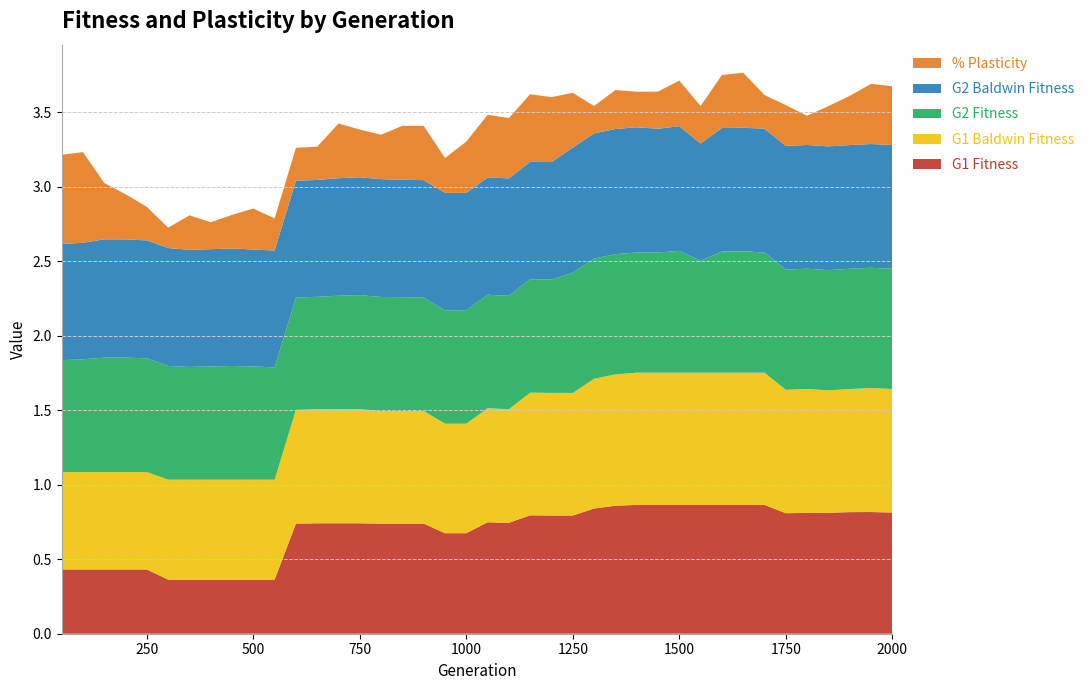

Reading left to right, extract all data points from this chart.

G1 Fitness: 50=0.4	100=0.4	150=0.4	200=0.4	250=0.4	300=0.4	350=0.4	400=0.4	450=0.4	500=0.4	550=0.4	600=0.7	650=0.7	700=0.7	750=0.7	800=0.7	850=0.7	900=0.7	950=0.7	1000=0.7	1050=0.7	1100=0.7	1150=0.8	1200=0.8	1250=0.8	1300=0.8	1350=0.9	1400=0.9	1450=0.9	1500=0.9	1550=0.9	1600=0.9	1650=0.9	1700=0.9	1750=0.8	1800=0.8	1850=0.8	1900=0.8	1950=0.8	2000=0.8
G1 Baldwin Fitness: 50=0.7	100=0.7	150=0.7	200=0.7	250=0.7	300=0.7	350=0.7	400=0.7	450=0.7	500=0.7	550=0.7	600=0.8	650=0.8	700=0.8	750=0.8	800=0.8	850=0.8	900=0.8	950=0.7	1000=0.7	1050=0.8	1100=0.8	1150=0.8	1200=0.8	1250=0.8	1300=0.9	1350=0.9	1400=0.9	1450=0.9	1500=0.9	1550=0.9	1600=0.9	1650=0.9	1700=0.9	1750=0.8	1800=0.8	1850=0.8	1900=0.8	1950=0.8	2000=0.8
G2 Fitness: 50=0.8	100=0.8	150=0.8	200=0.8	250=0.8	300=0.8	350=0.8	400=0.8	450=0.8	500=0.8	550=0.8	600=0.8	650=0.8	700=0.8	750=0.8	800=0.8	850=0.8	900=0.8	950=0.8	1000=0.8	1050=0.8	1100=0.8	1150=0.8	1200=0.8	1250=0.8	1300=0.8	1350=0.8	1400=0.8	1450=0.8	1500=0.8	1550=0.8	1600=0.8	1650=0.8	1700=0.8	1750=0.8	1800=0.8	1850=0.8	1900=0.8	1950=0.8	2000=0.8
G2 Baldwin Fitness: 50=0.8	100=0.8	150=0.8	200=0.8	250=0.8	300=0.8	350=0.8	400=0.8	450=0.8	500=0.8	550=0.8	600=0.8	650=0.8	700=0.8	750=0.8	800=0.8	850=0.8	900=0.8	950=0.8	1000=0.8	1050=0.8	1100=0.8	1150=0.8	1200=0.8	1250=0.8	1300=0.8	1350=0.8	1400=0.8	1450=0.8	1500=0.8	1550=0.8	1600=0.8	1650=0.8	1700=0.8	1750=0.8	1800=0.8	1850=0.8	1900=0.8	1950=0.8	2000=0.8
% Plasticity: 50=0.6	100=0.6	150=0.4	200=0.3	250=0.2	300=0.1	350=0.2	400=0.2	450=0.2	500=0.3	550=0.2	600=0.2	650=0.2	700=0.4	750=0.3	800=0.3	850=0.4	900=0.4	950=0.2	1000=0.3	1050=0.4	1100=0.4	1150=0.5	1200=0.4	1250=0.4	1300=0.2	1350=0.3	1400=0.2	1450=0.2	1500=0.3	1550=0.3	1600=0.4	1650=0.4	1700=0.2	1750=0.3	1800=0.2	1850=0.3	1900=0.3	1950=0.4	2000=0.4